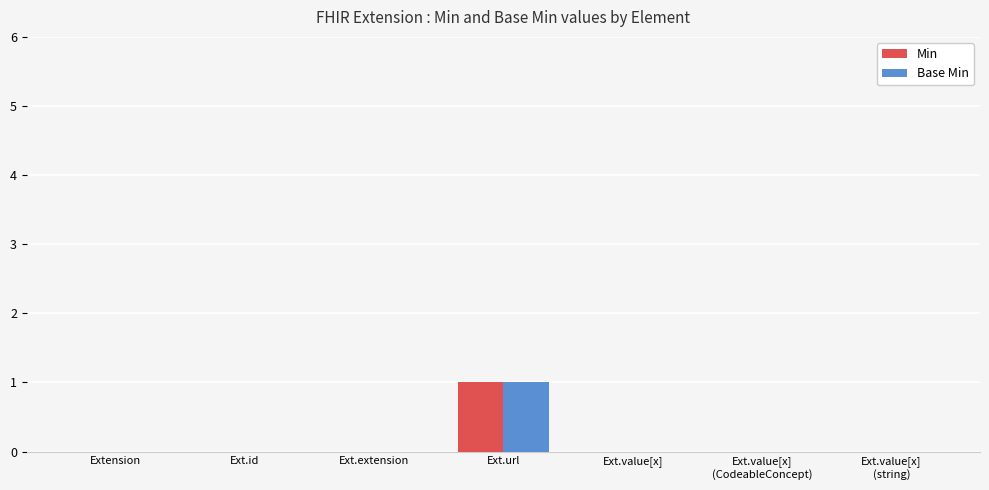

At which category is the sum across all series the highest?

Ext.url